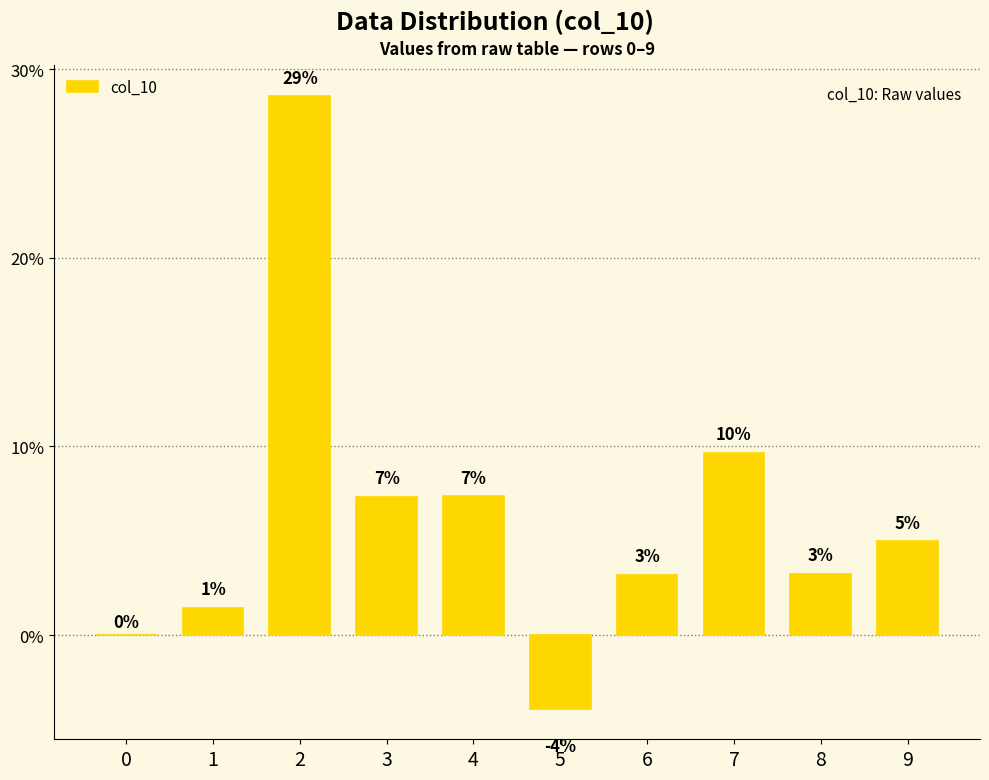

The chart shows a value of 0.1 at 7. True or false?

True